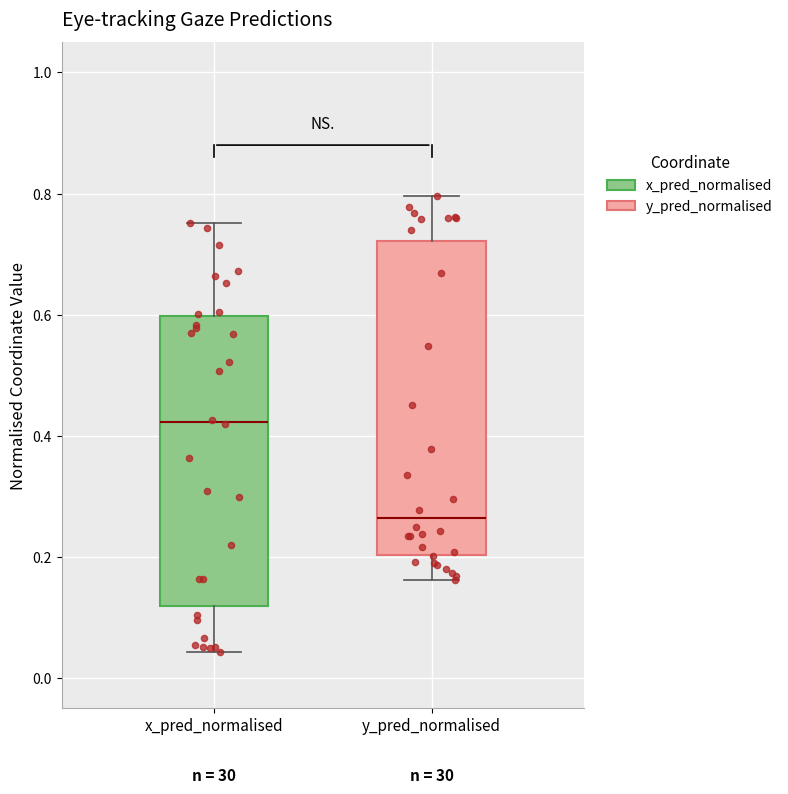

Reading left to right, read every box against the y-axis: the position of its median line, the range the box covers, and the ends of its whiskers. The values are not printed on the chart, so give them approximately, as read against the axis.

x_pred_normalised: median 0.42, box 0.12 to 0.60, whiskers 0.04 to 0.76
y_pred_normalised: median 0.26, box 0.20 to 0.72, whiskers 0.16 to 0.80